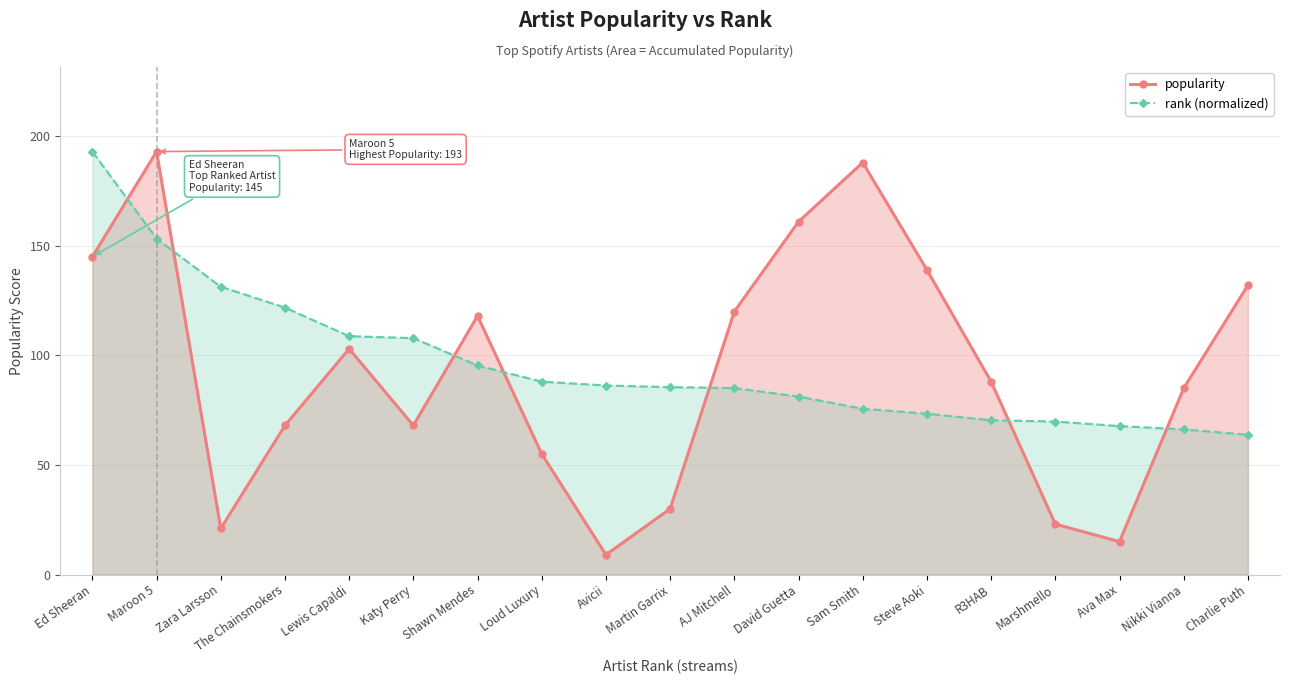

Reading left to right, what are all the values shown in this chart?

popularity: Ed Sheeran=145.0	Maroon 5=193.0	Zara Larsson=21.0	The Chainsmokers=68.0	Lewis Capaldi=103.0	Katy Perry=68.0	Shawn Mendes=118.0	Loud Luxury=55.0	Avicii=9.0	Martin Garrix=30.0	AJ Mitchell=120.0	David Guetta=161.0	Sam Smith=188.0	Steve Aoki=139.0	R3HAB=88.0	Marshmello=23.0	Ava Max=15.0	Nikki Vianna=85.0	Charlie Puth=132.0
rank (normalized): Ed Sheeran=193.0	Maroon 5=153.3	Zara Larsson=131.3	The Chainsmokers=121.8	Lewis Capaldi=108.7	Katy Perry=107.9	Shawn Mendes=95.4	Loud Luxury=88.0	Avicii=86.2	Martin Garrix=85.5	AJ Mitchell=85.1	David Guetta=81.2	Sam Smith=75.6	Steve Aoki=73.4	R3HAB=70.4	Marshmello=69.8	Ava Max=67.7	Nikki Vianna=66.2	Charlie Puth=63.8